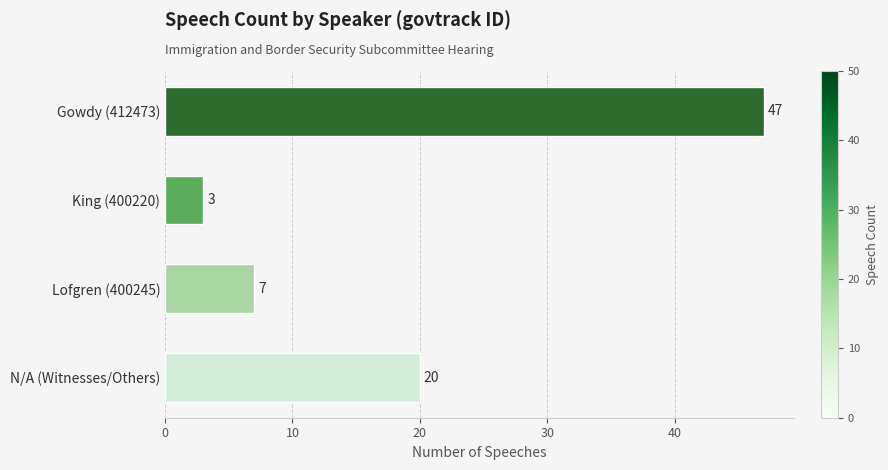

Rank the categories by value from lowest to highest.

King (400220), Lofgren (400245), N/A (Witnesses/Others), Gowdy (412473)